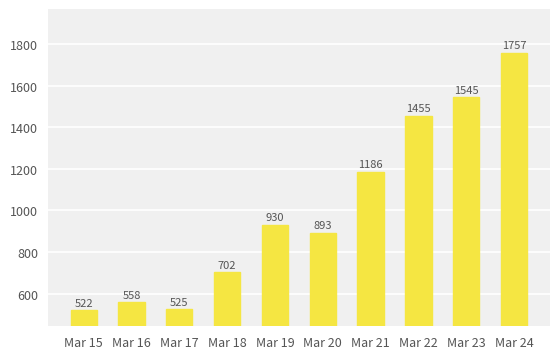

True or false: the data shows 1455.4 at Mar 22.

True